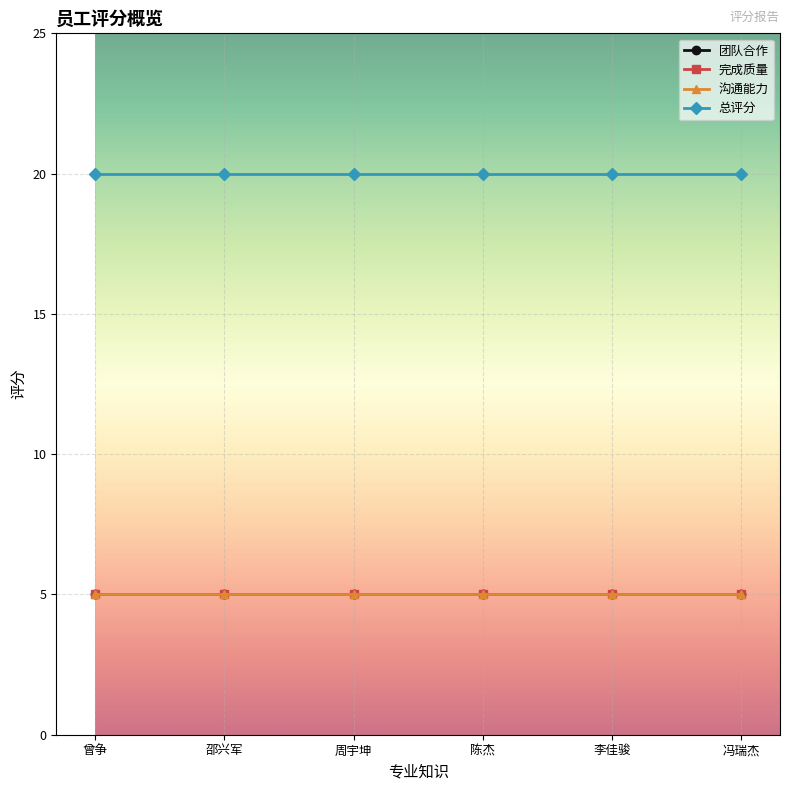

List the series in order of their peak value, highest first.

总评分, 团队合作, 完成质量, 沟通能力